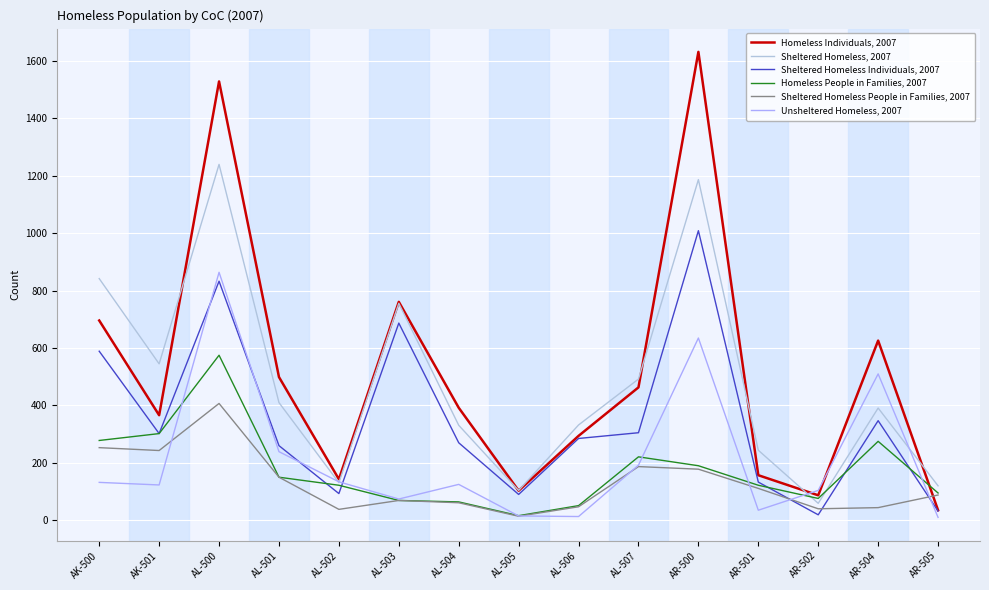

At which category is the sum across all series the highest?

AL-500